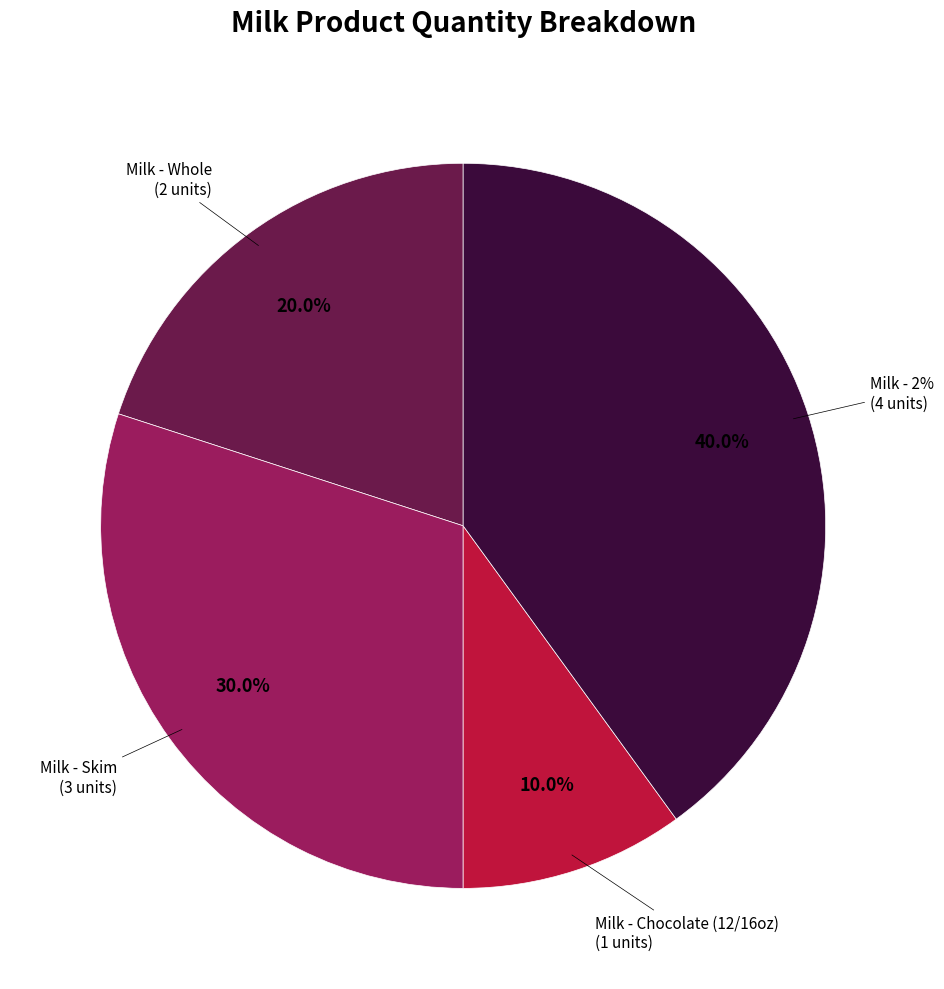

Is there a majority slice in this chart?

No